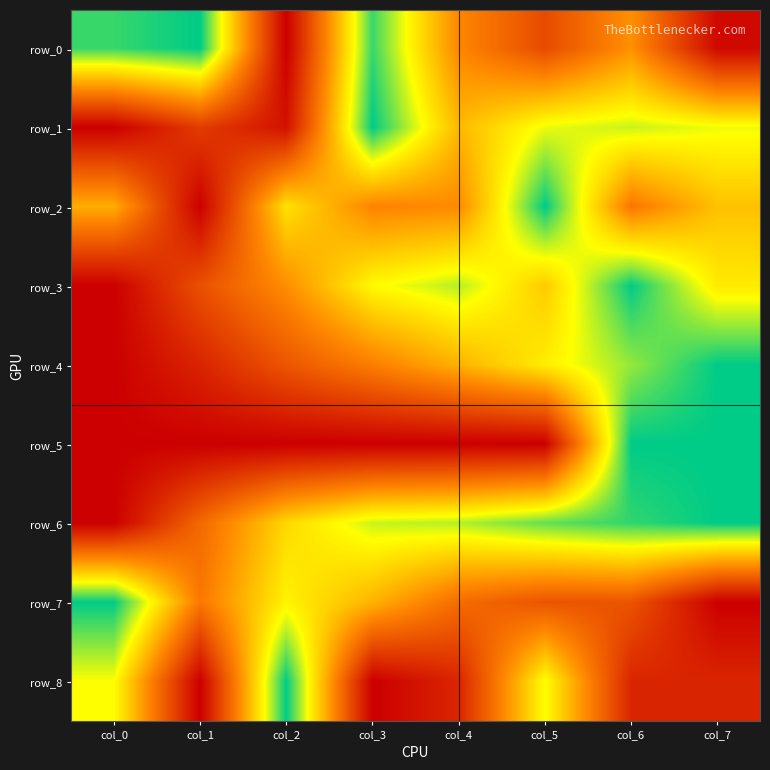

Is the value of row_3 at col_3 greater than the value of row_5 at col_1?

No